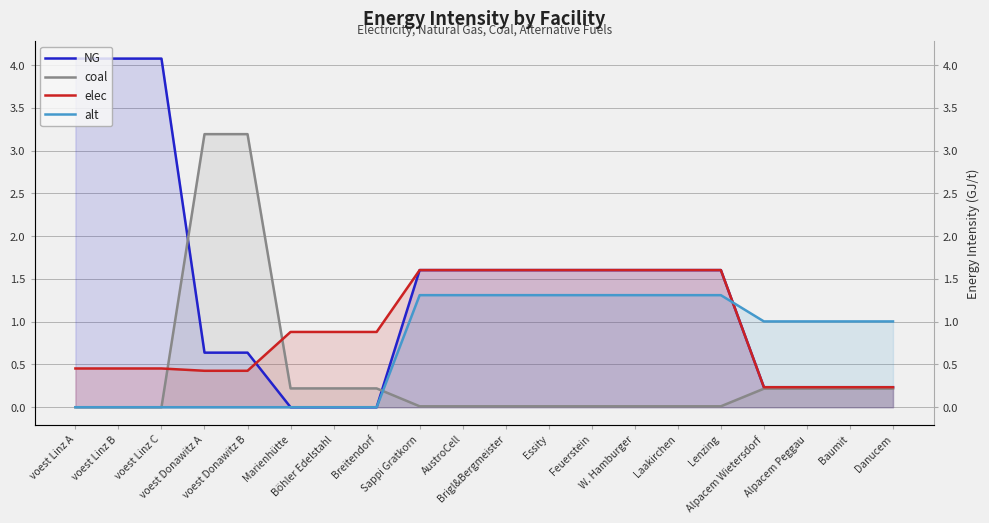

How many lines are shown in the chart?

4